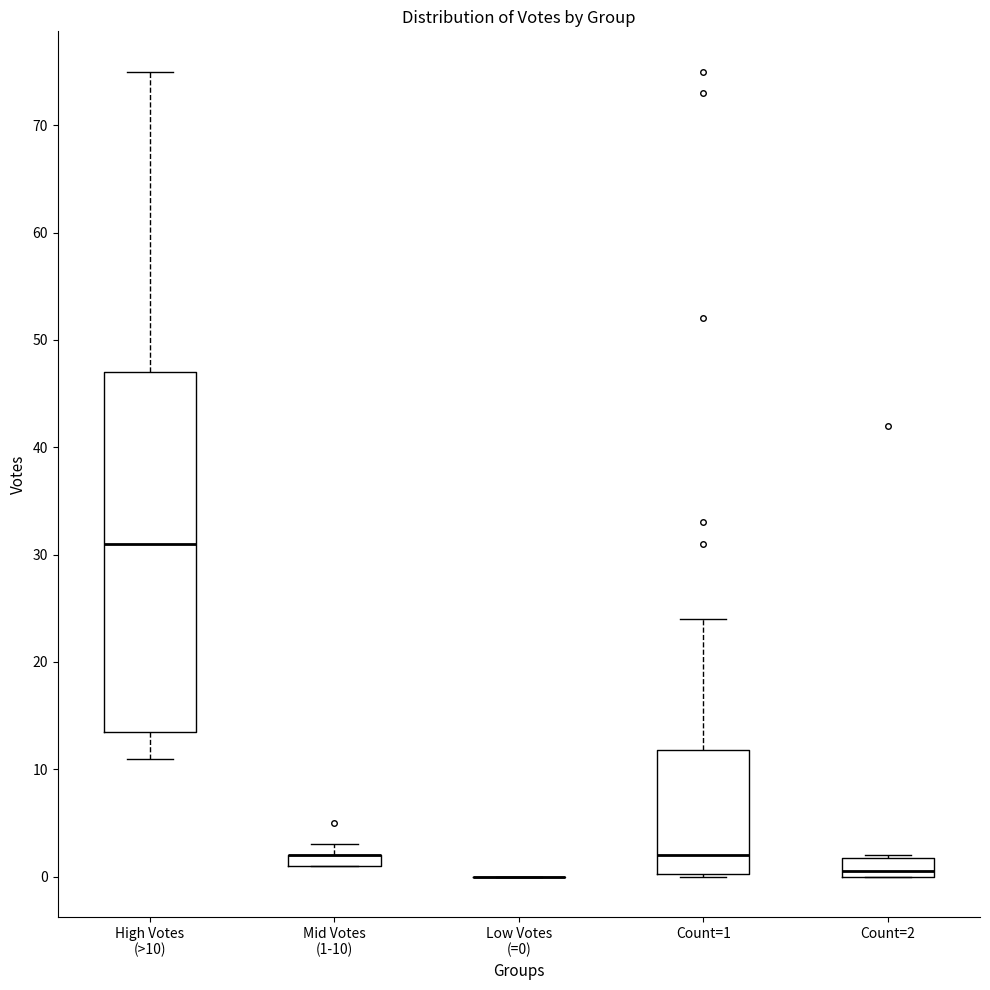

Comparing the boxes themselves (not the whiskers), which one is the tallest?

High Votes (>10)